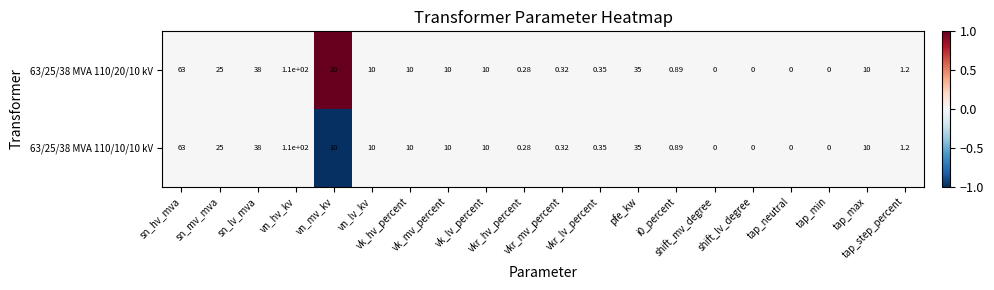

At which category is the sum across all series the highest?

vn_hv_kv